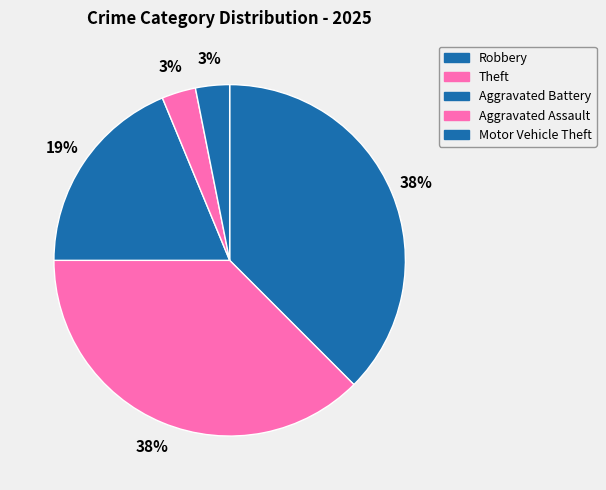

Count the number of slices in the pie.

5